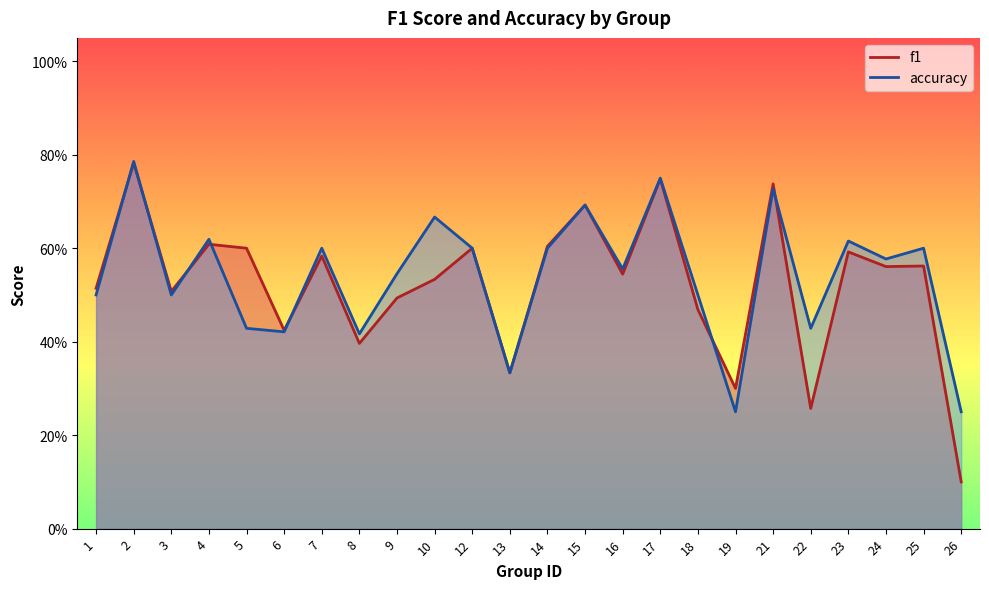

At which category is the sum across all series the highest?

2